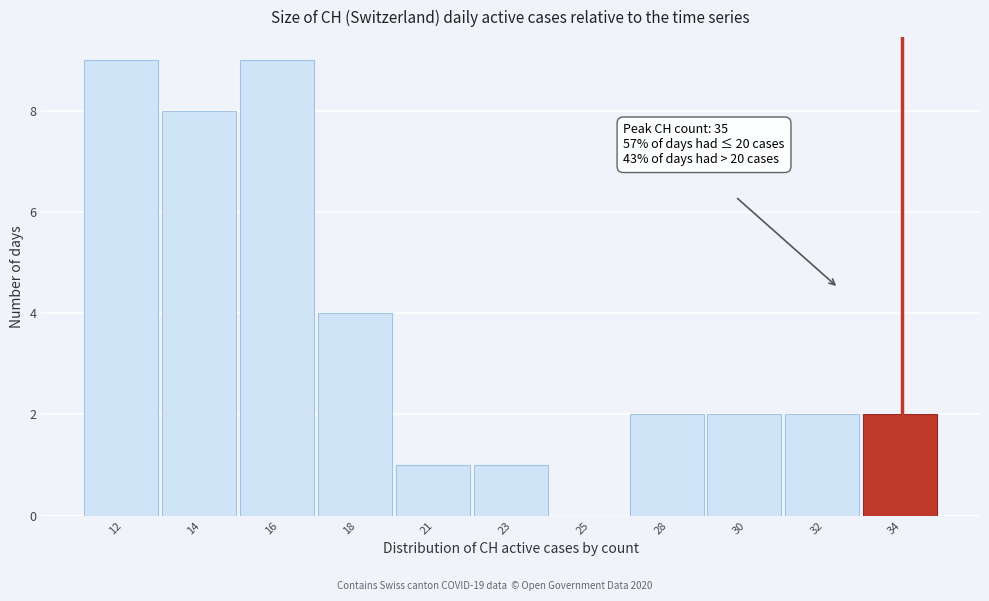

Reading left to right, extract all data points from this chart.

12=9	14=8	16=9	18=4	21=1	23=1	25=0	28=2	30=2	32=2	34=2